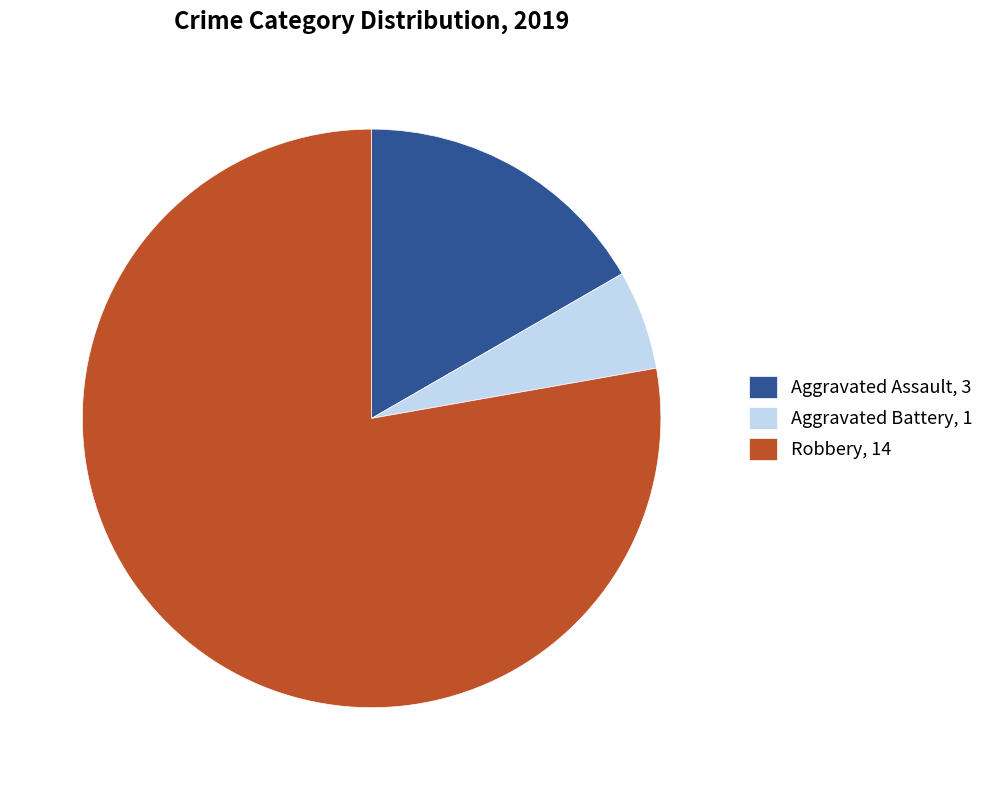

Is the sum of Aggravated Battery, 1 and Robbery, 14 greater than half?

Yes